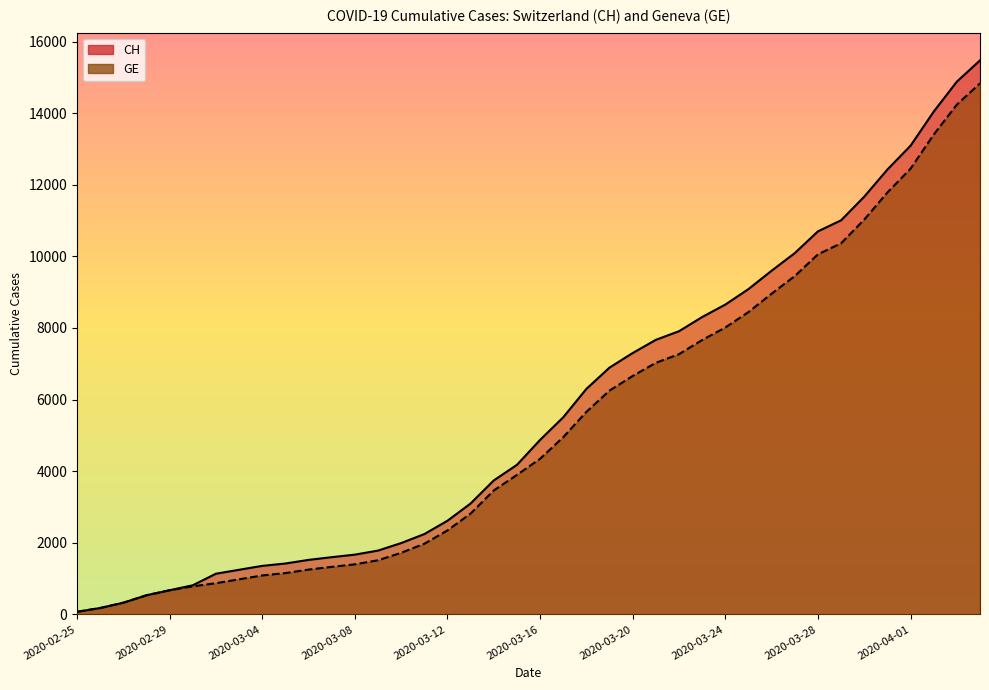

The value of CH at 2020-04-03 is 14881. True or false?

True